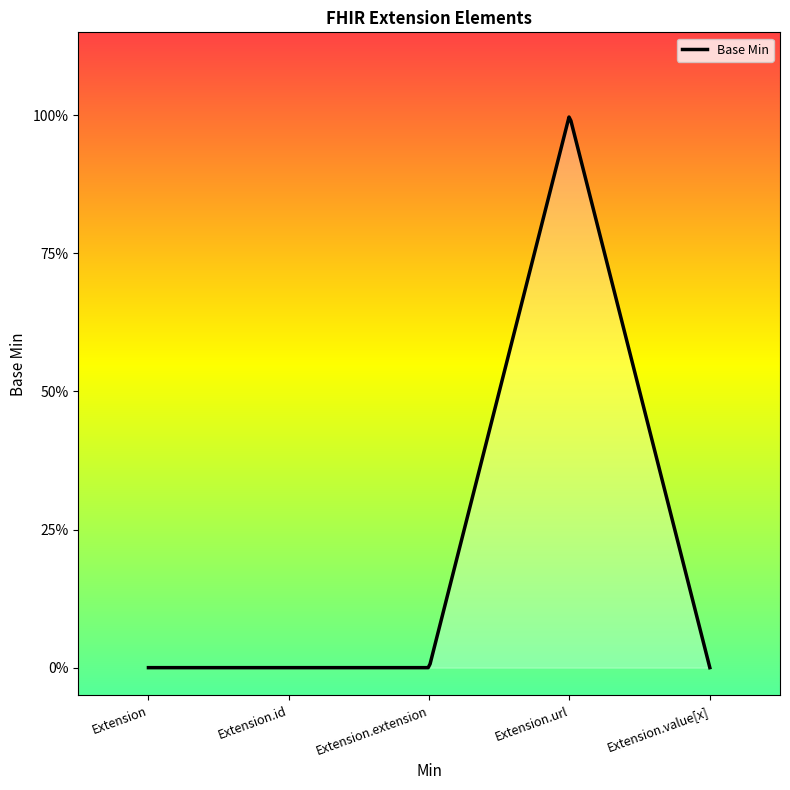

Which has a higher value, Extension.value[x] or Extension.url?

Extension.url